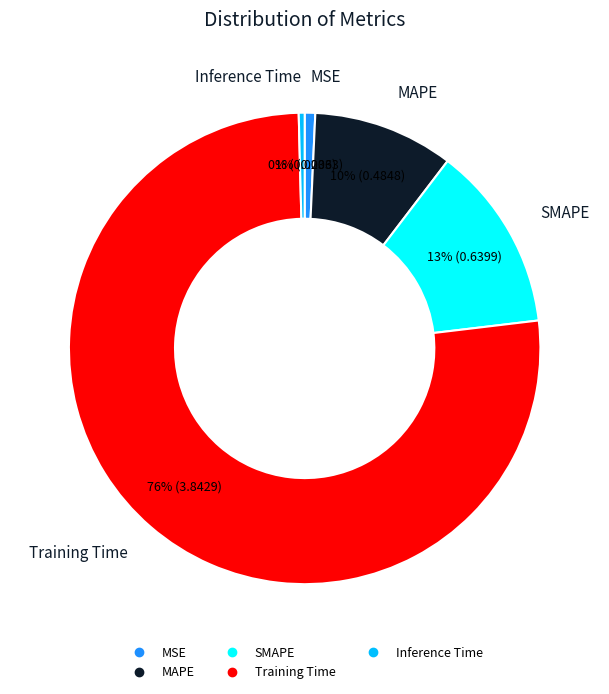

Is MSE the majority of the pie?

No